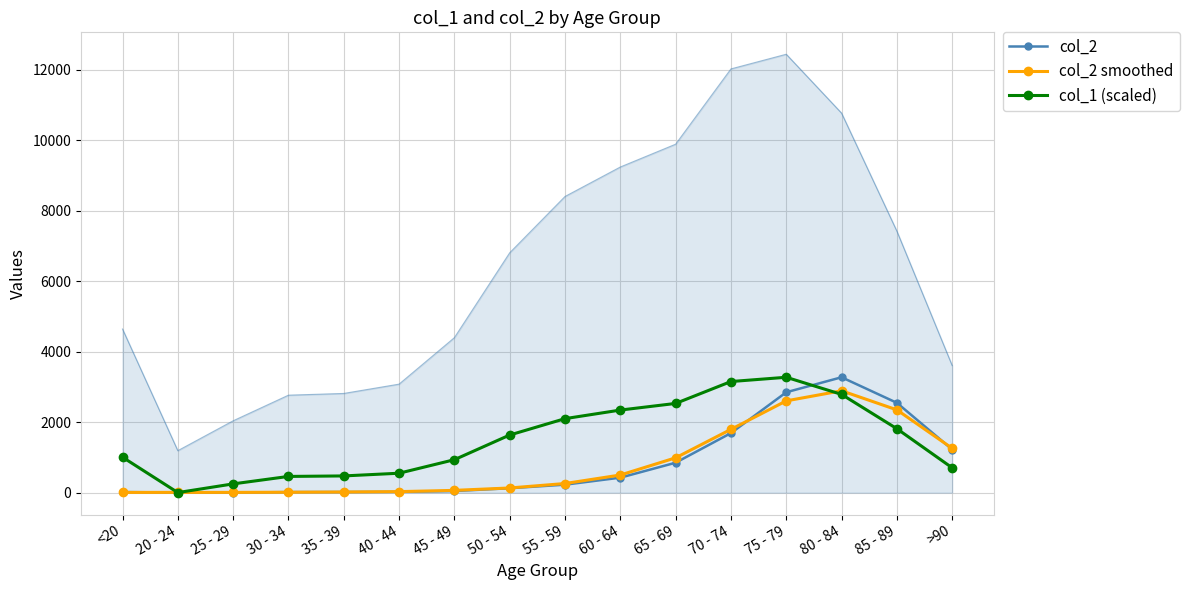

What is the label of the 15th point from the right?

20 - 24